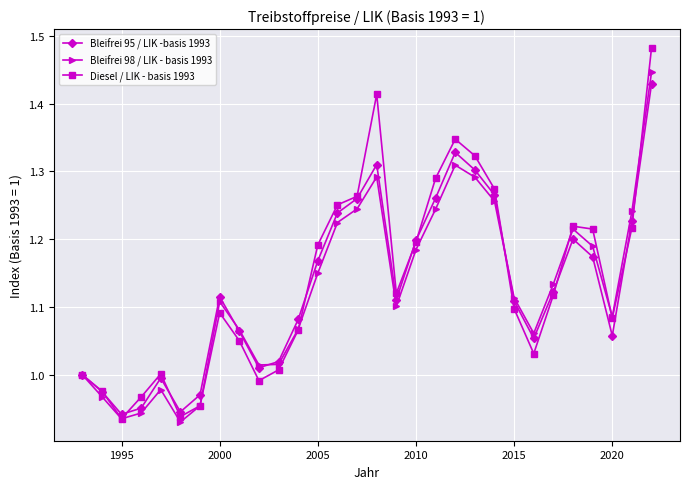

In Diesel / LIK - basis 1993, how many points are higher than both neighbors (excluding endpoints)?

5